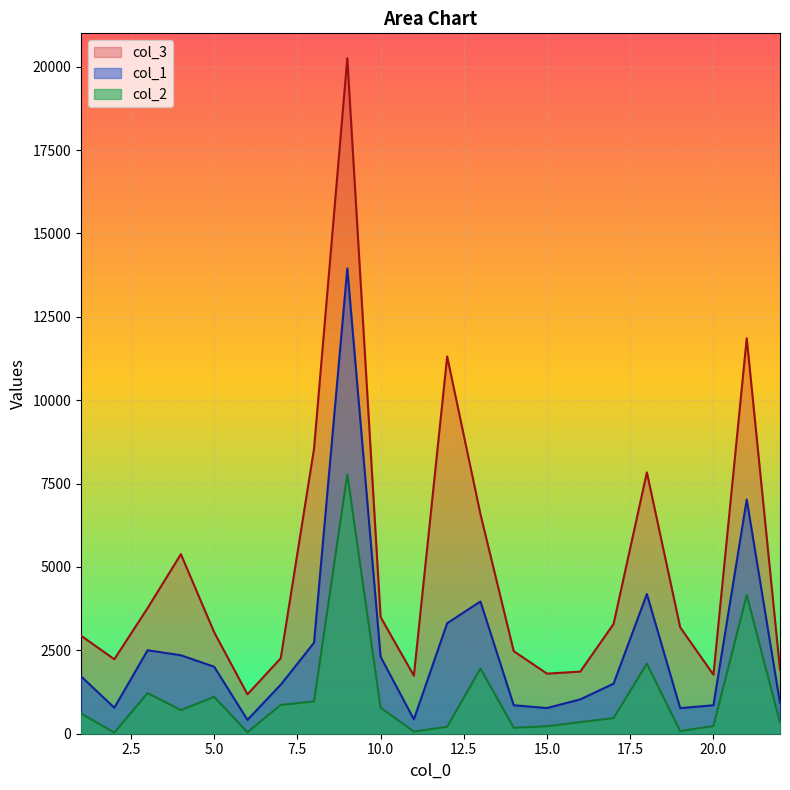

Which series has the largest total across all categories?

col_3